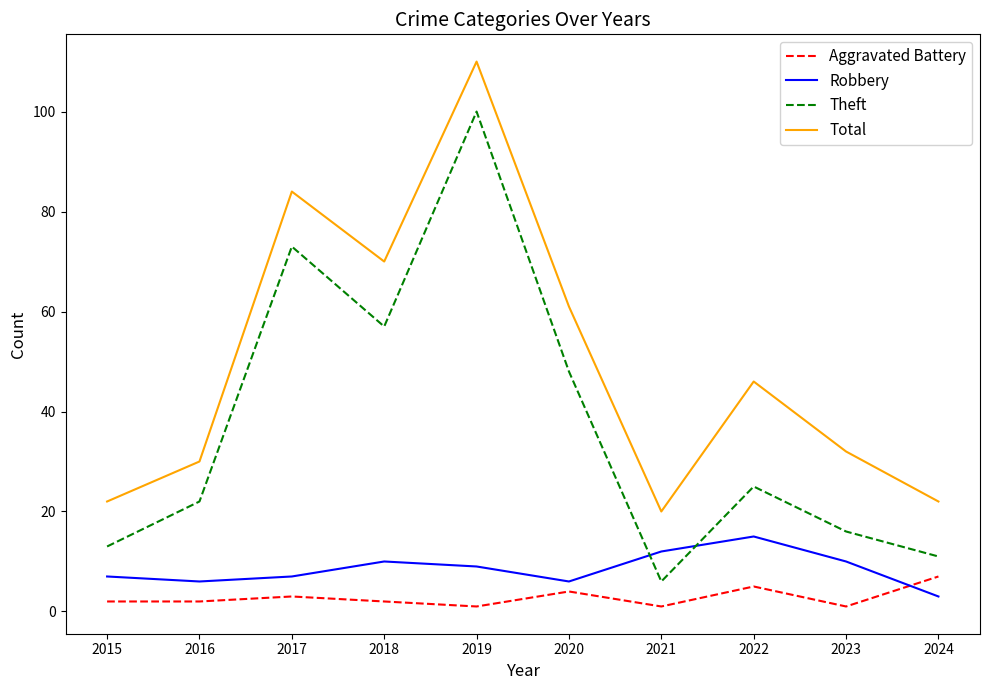

Reading left to right, what are all the values shown in this chart?

Aggravated Battery: 2	2	3	2	1	4	1	5	1	7
Robbery: 7	6	7	10	9	6	12	15	10	3
Theft: 13	22	73	57	100	48	6	25	16	11
Total: 22	30	84	70	110	61	20	46	32	22